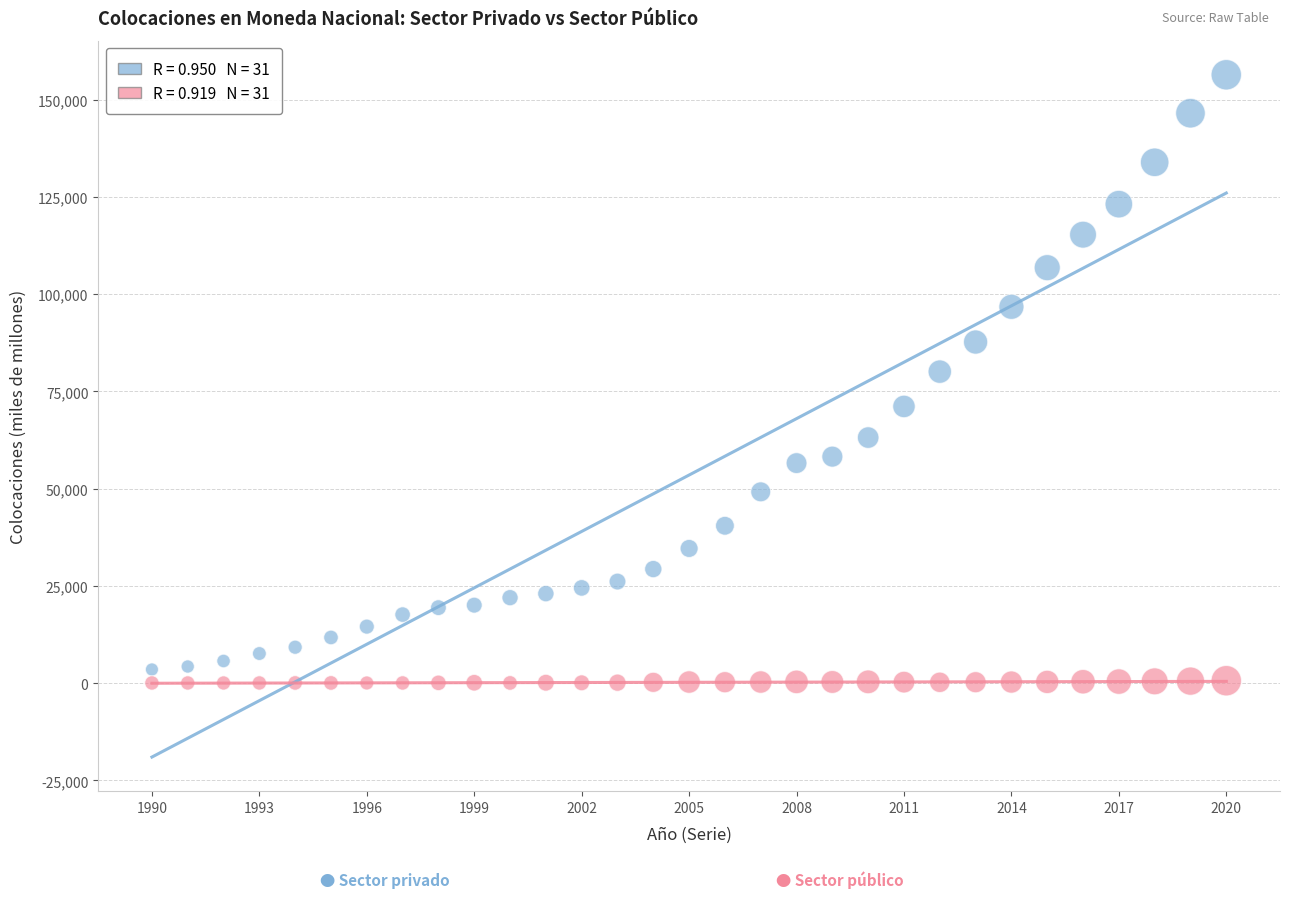

Across all data points, what is the range of X values (max minus min)?

30